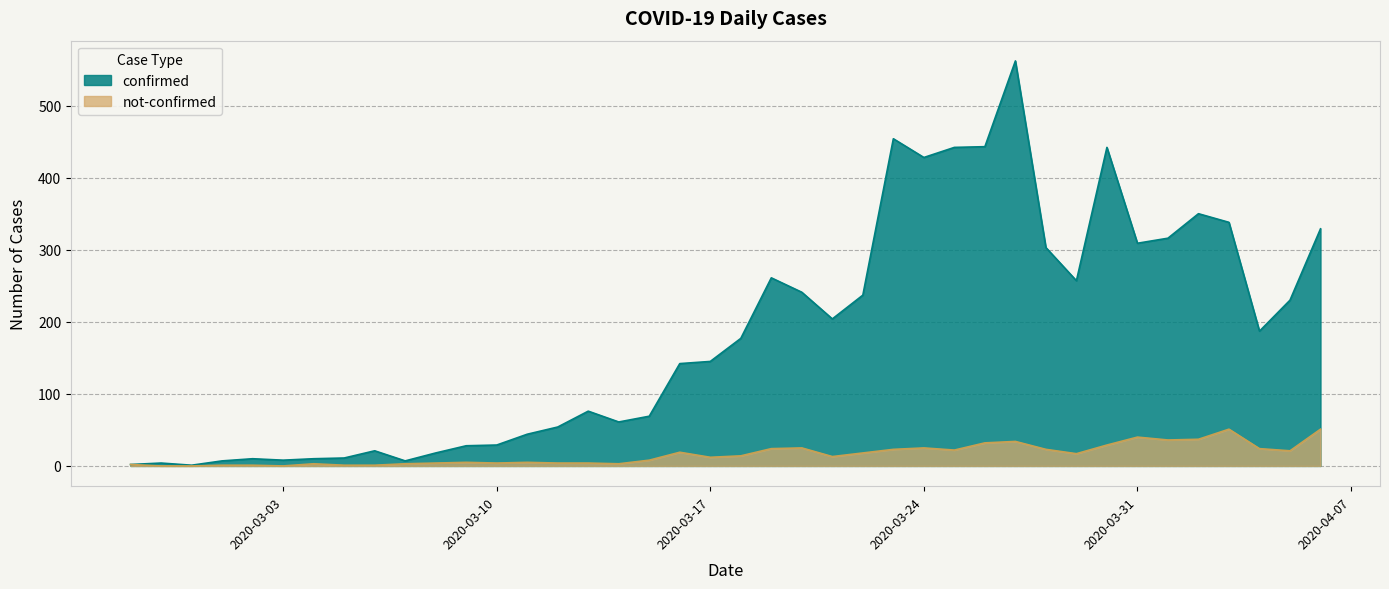

What is the label of the 5th point from the left?

2020-03-02